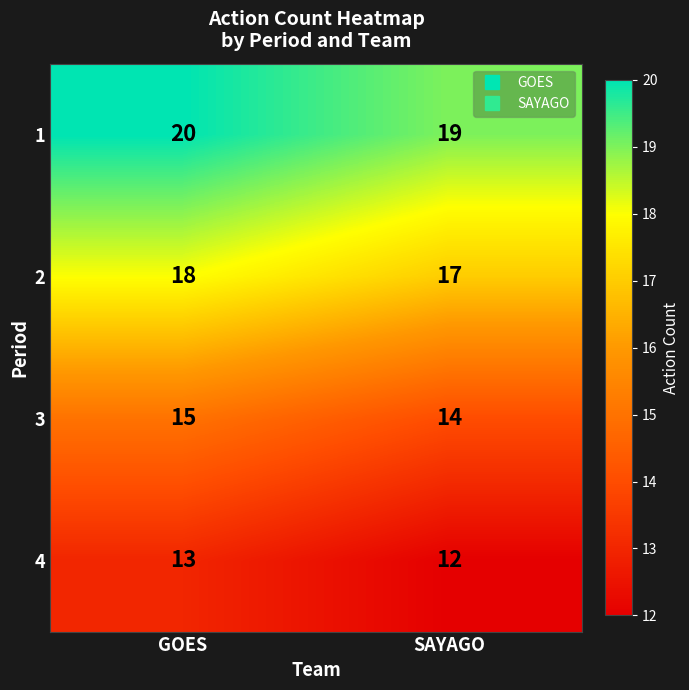

At which label is 3 closest to 14?

SAYAGO